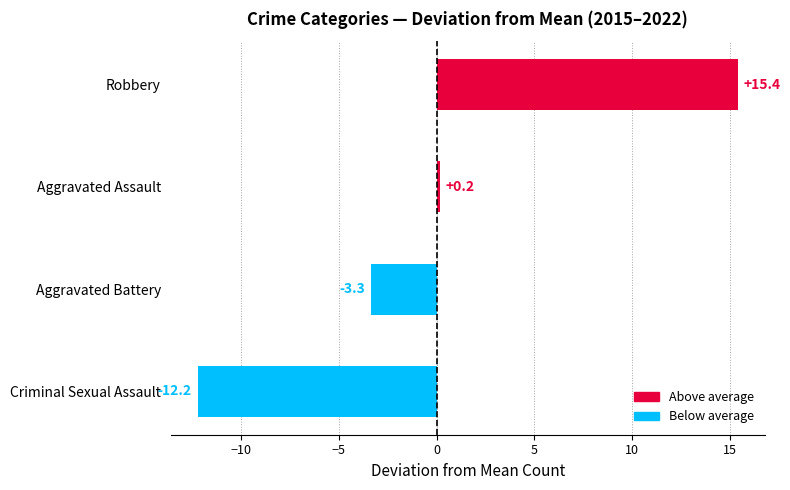

What is the difference between the second highest and second lowest values?

3.5